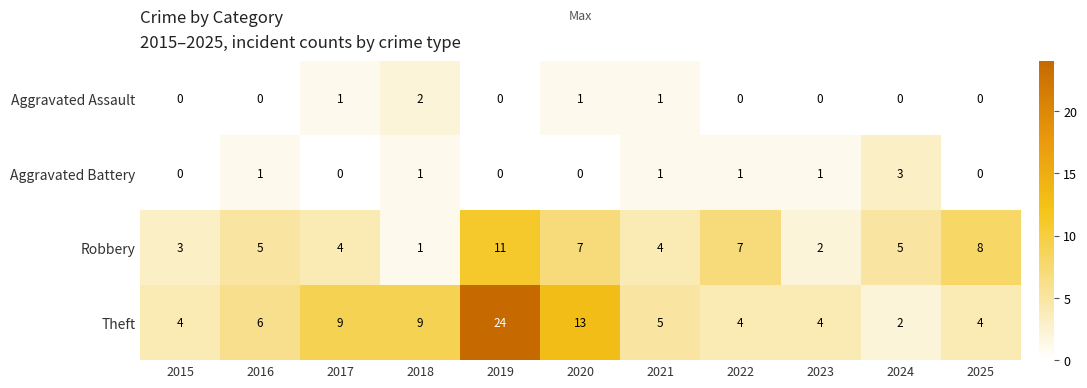

Which series has the widest spread of values?

Theft